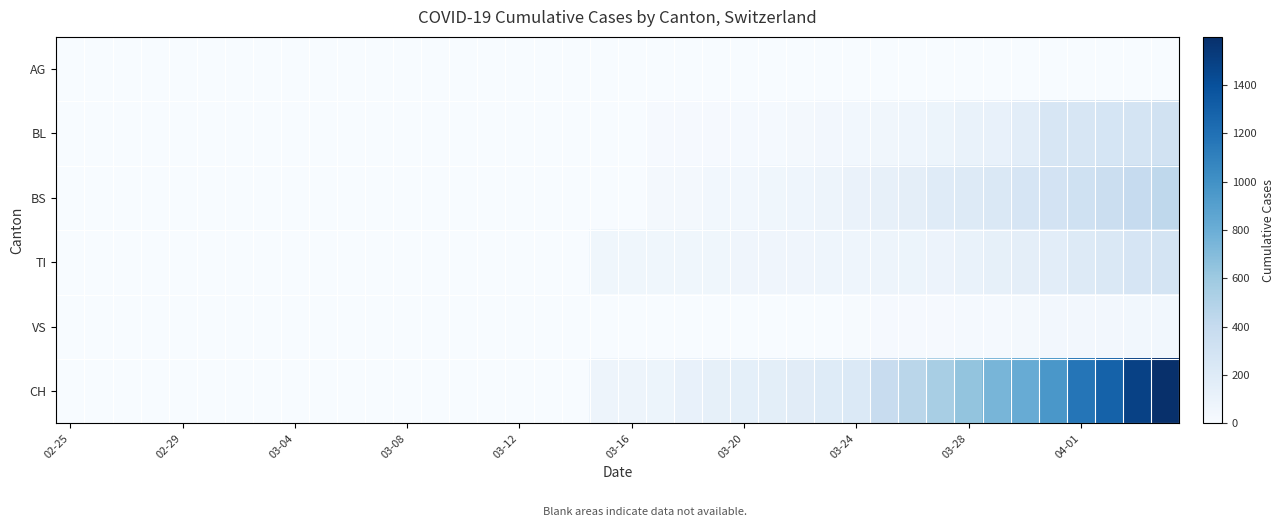

Reading left to right, list all the values displayed in this chart.

AG: 0	0	0	0	0	0	0	0	0	0	1	0	0	2	2	2	3	3	0	0	4	4	4	0	0	0	0	0	0	0	0	0	0	0	0	0	0	0	0	0
BL: 0	0	0	0	0	0	0	0	0	0	0	0	0	0	0	0	0	0	0	5	5	13	16	17	20	24	25	40	46	53	73	84	108	123	167	251	258	272	277	309
BS: 0	0	0	0	0	0	0	0	0	0	0	0	0	0	0	4	4	4	4	0	4	25	36	44	46	57	73	78	105	128	155	191	211	228	263	292	323	350	397	434
TI: 0	0	0	0	0	0	0	0	0	0	0	0	0	0	0	0	0	0	0	61	61	61	62	62	65	67	68	70	71	80	85	91	107	136	155	165	202	229	263	287
VS: 0	0	0	0	0	0	0	0	0	0	0	0	0	0	0	0	0	0	0	0	0	1	5	5	5	5	5	5	12	18	18	18	21	21	29	39	40	41	44	46
CH: 0	0	0	0	0	0	0	0	0	0	0	0	0	0	0	0	0	0	0	76	79	82	116	134	147	157	175	196	223	386	456	548	642	744	814	957	1169	1288	1490	1599